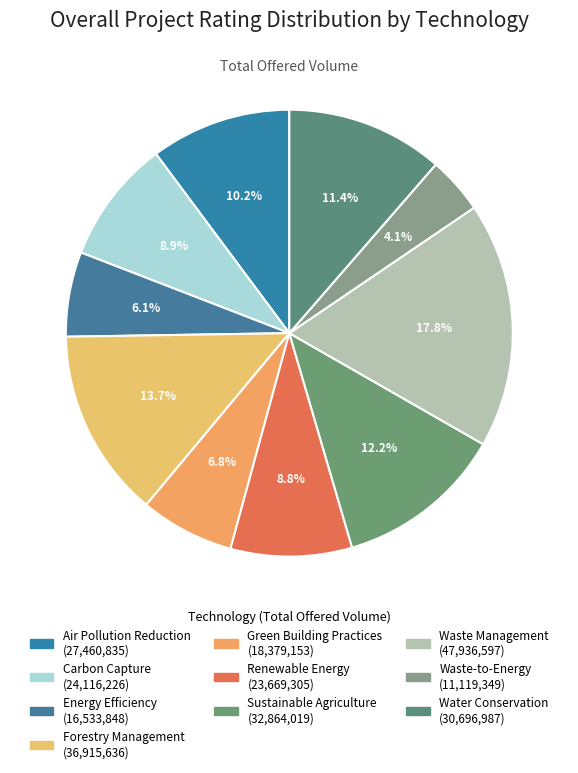

The Energy Efficiency slice represents 6% of the pie. True or false?

True